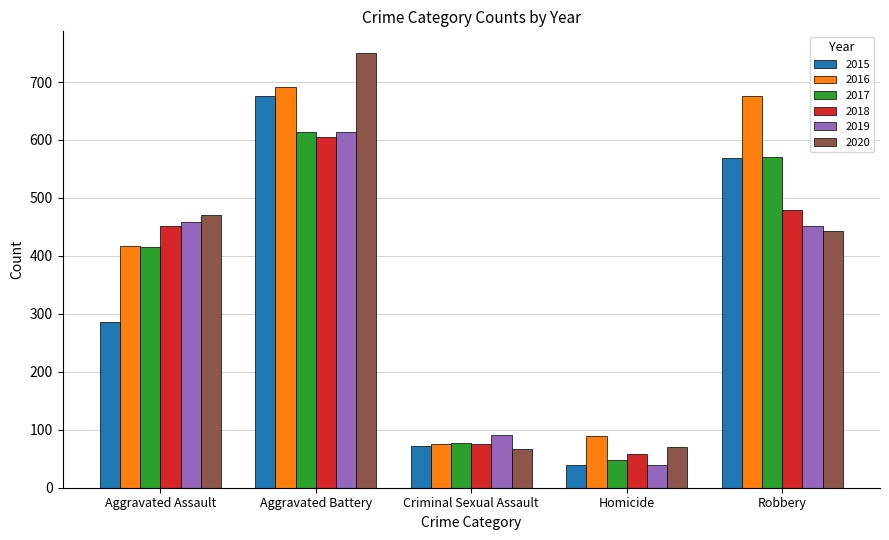

Which series has the widest spread of values?

2020